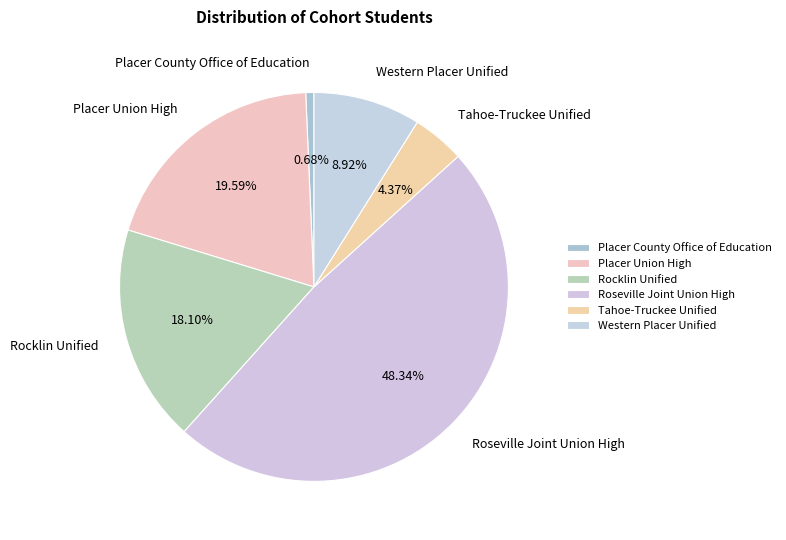

How many segments does this pie chart have?

6